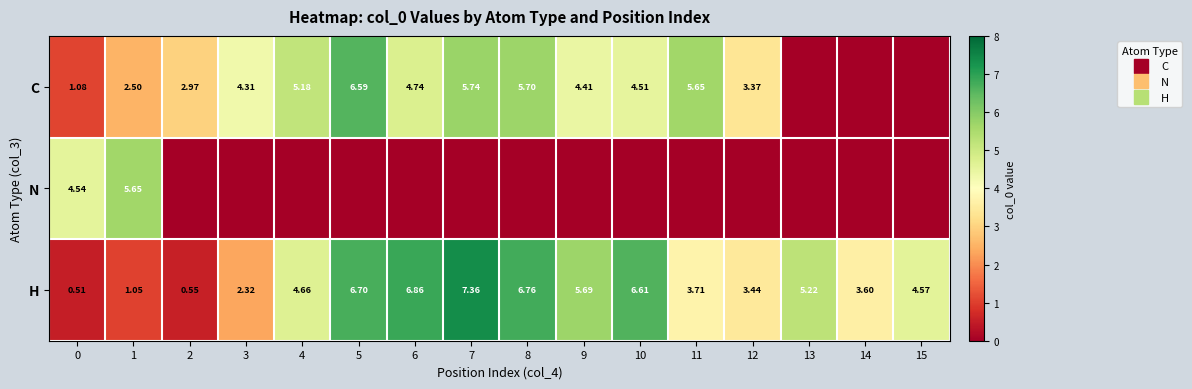

What is the average value of the H series?

4.4